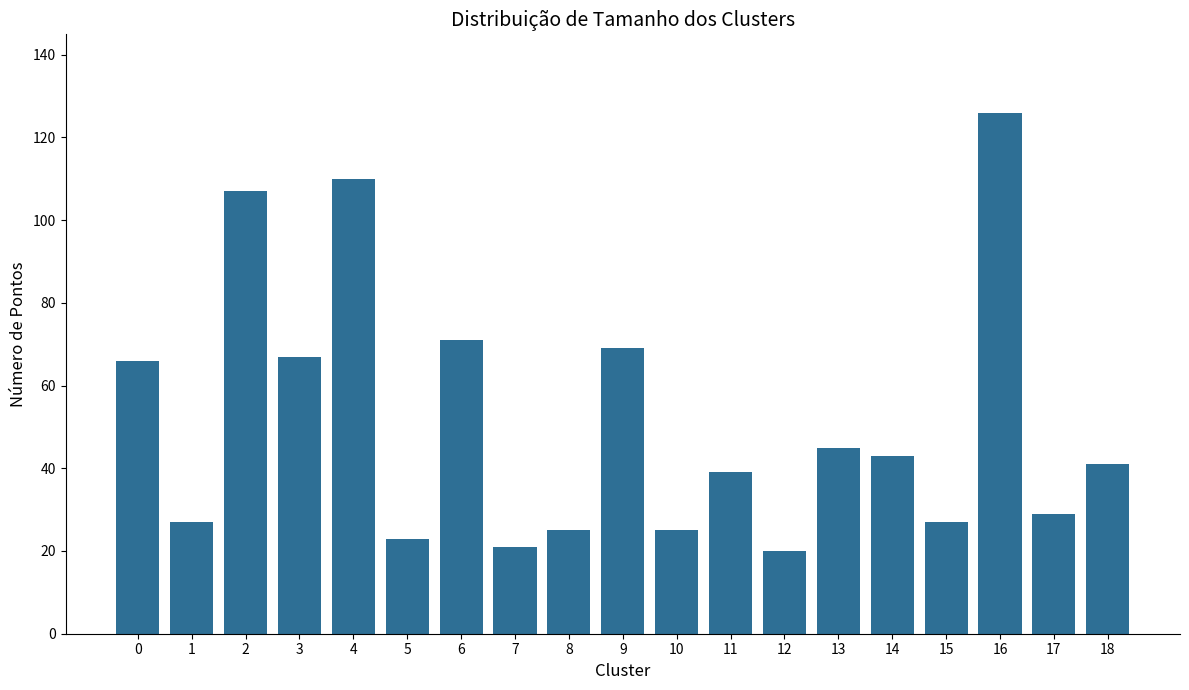

How many series are shown in this chart?

1